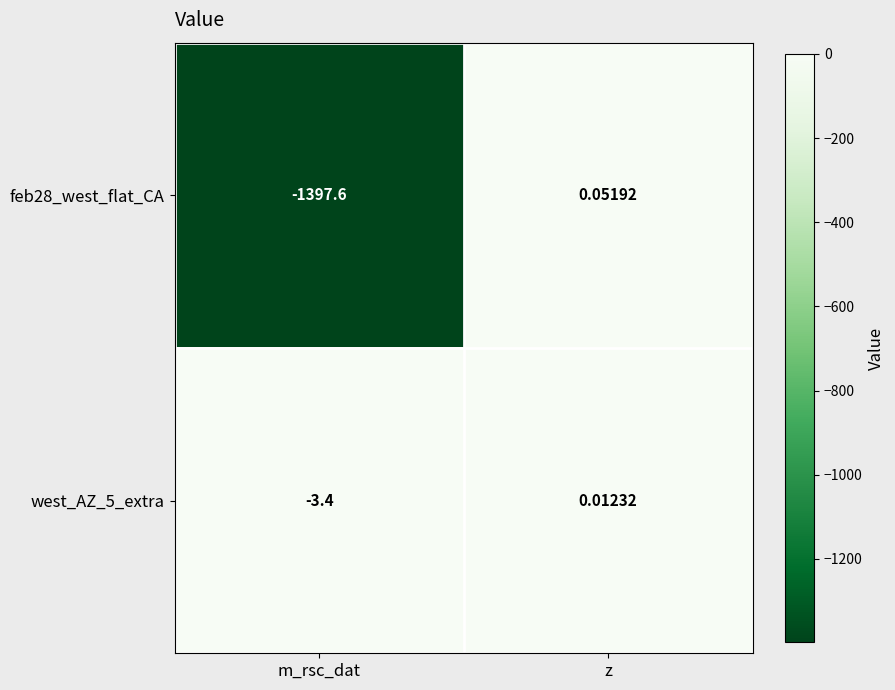

Which series has the largest total across all categories?

west_AZ_5_extra